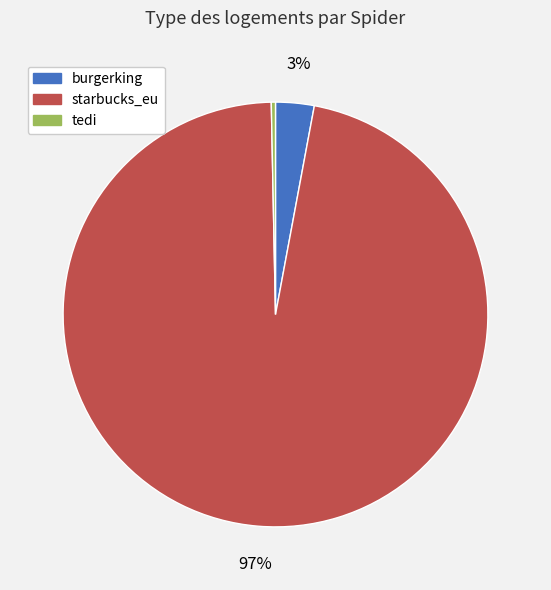

The starbucks_eu slice represents 97% of the pie. True or false?

True